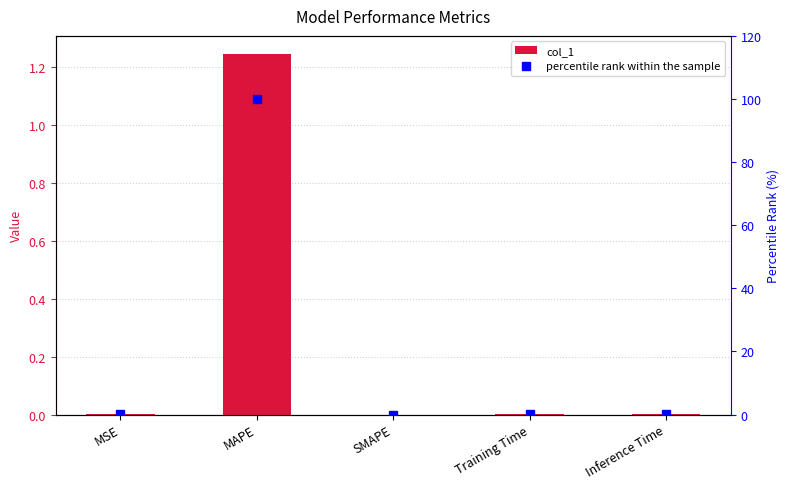

What position from the right is Training Time?

2